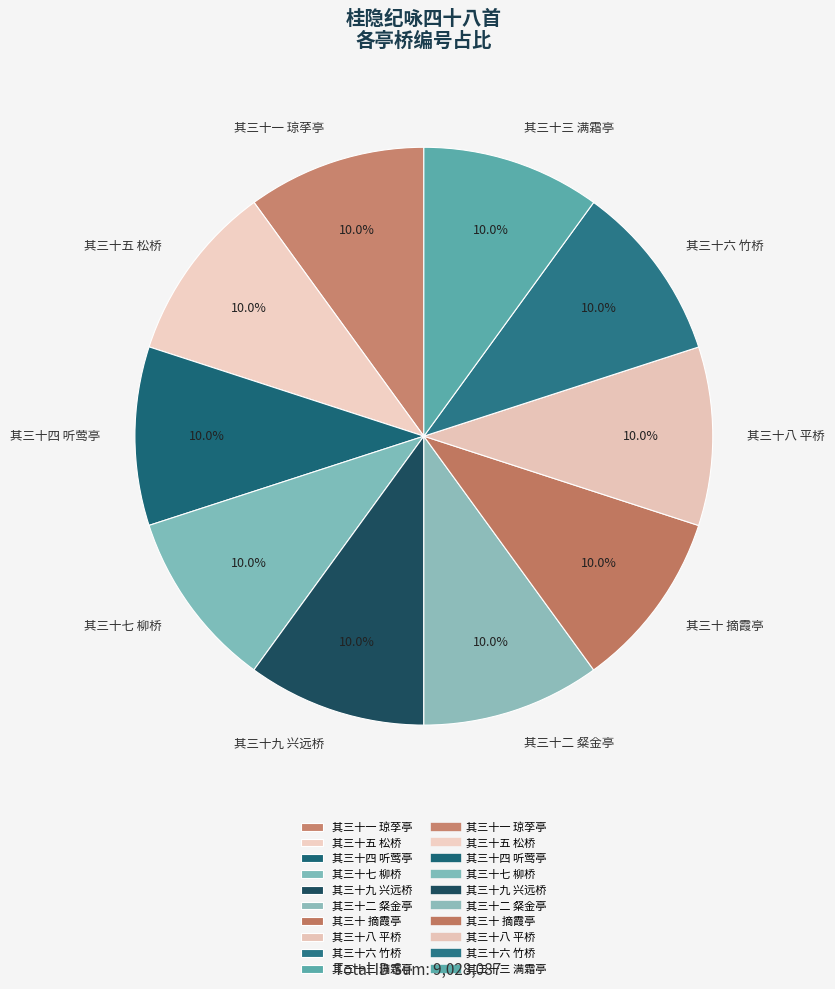

Combined, what portion of the pie is 其三十四 听莺亭 and 其三十一 琼莩亭?

20.0%